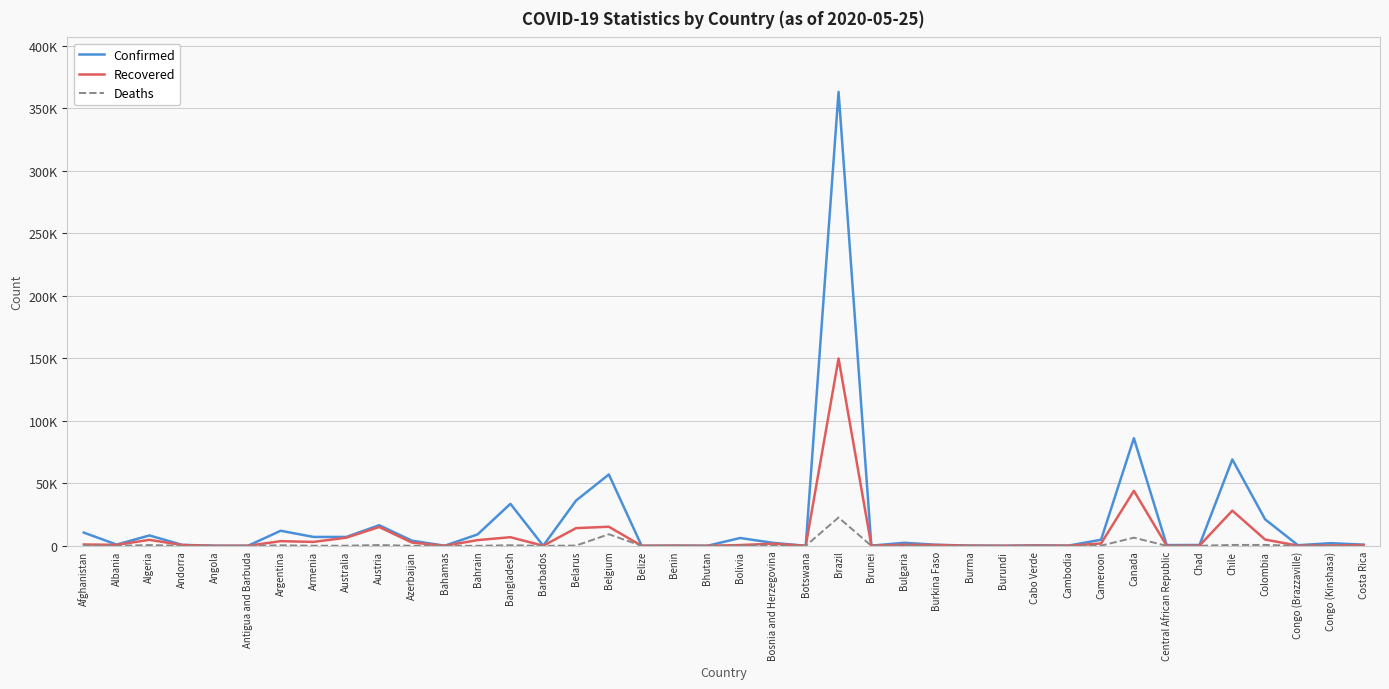

Reading left to right, list all the values displayed in this chart.

Confirmed: 10582	998	8306	762	69	25	12076	7113	7118	16503	4122	100	9138	33610	92	36198	57092	18	191	27	6263	2401	35	363211	141	2433	814	201	42	380	124	4890	86106	604	675	69102	21175	487	2141	930
Recovered: 1075	789	4784	653	18	19	3732	3145	6531	15063	2607	46	4587	6901	70	14155	15272	16	82	6	629	1680	19	149911	137	862	672	122	20	155	122	1865	43998	22	215	28148	5016	147	317	620
Deaths: 218	32	600	51	4	3	452	87	102	640	49	11	14	480	7	199	9280	2	3	0	250	144	1	22666	1	130	52	6	1	3	0	165	6534	1	60	718	727	16	63	10